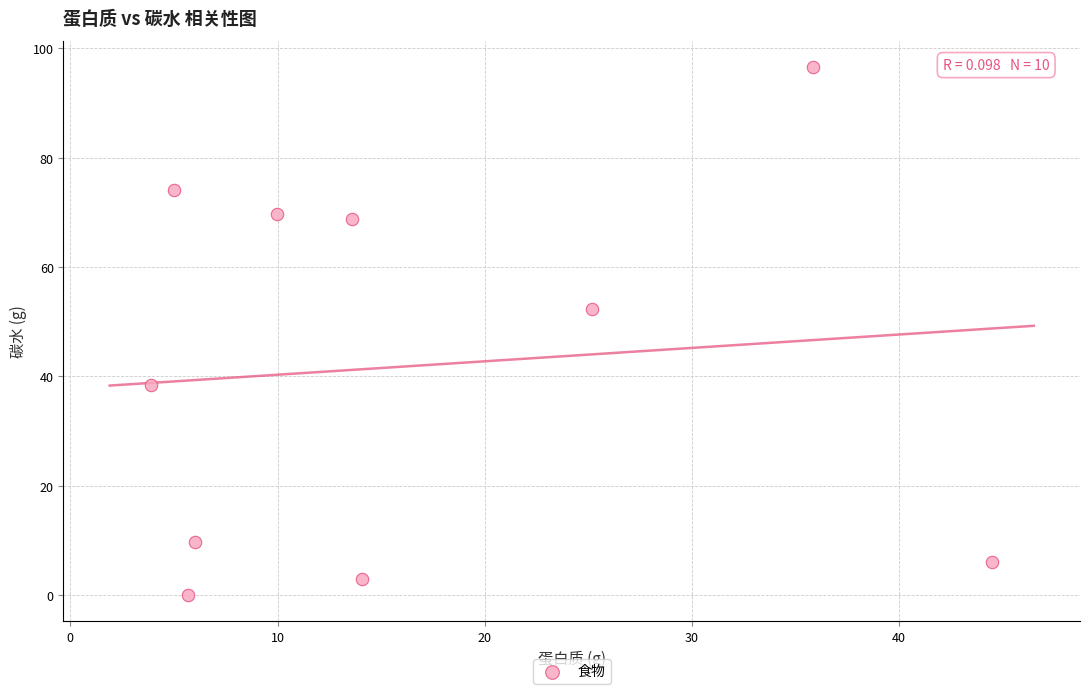

What is the average Y value?

41.9